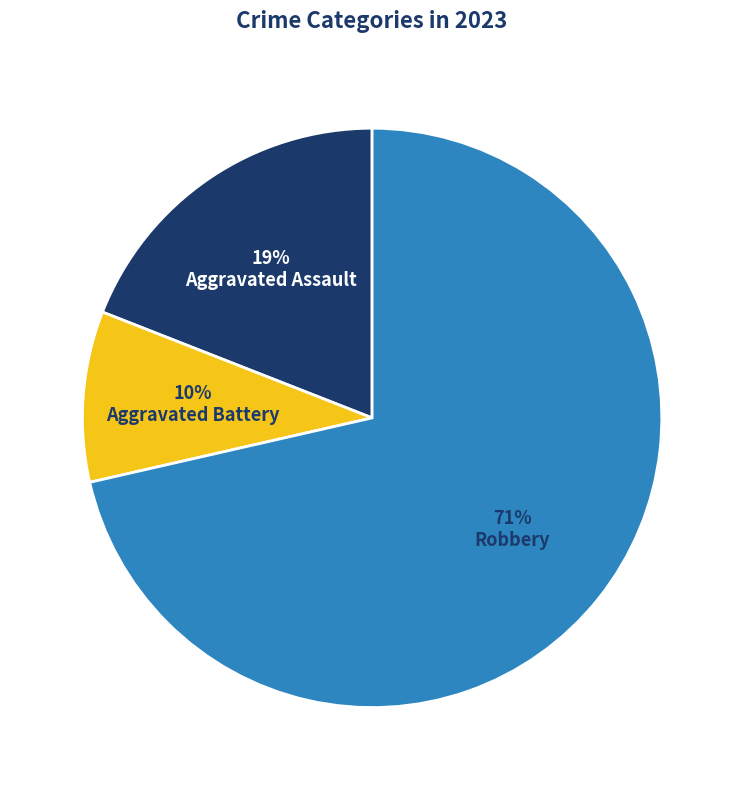

To the nearest percent, what is the average slice percentage?

33%